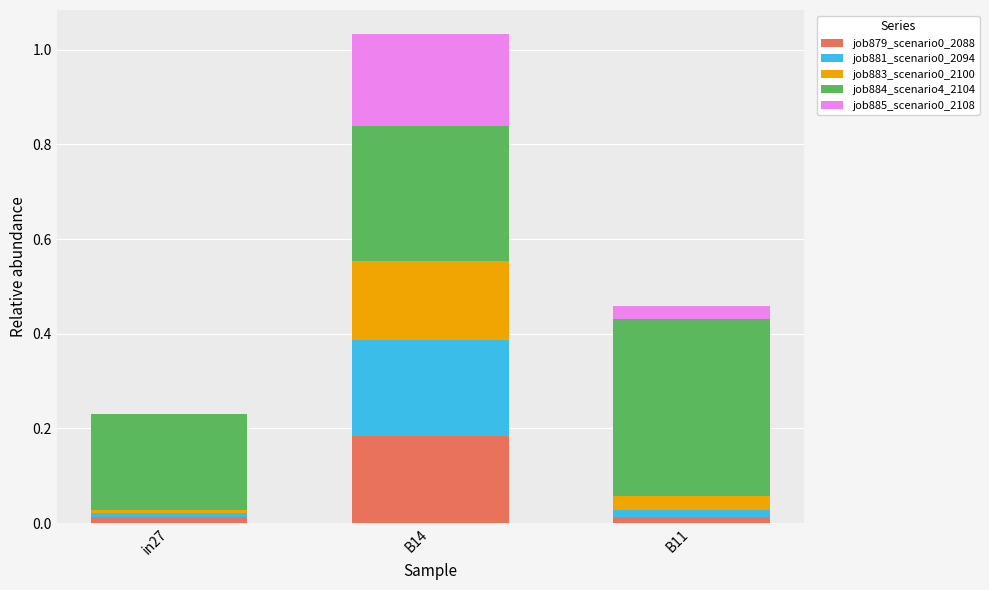

At which category is the sum across all series the highest?

B14